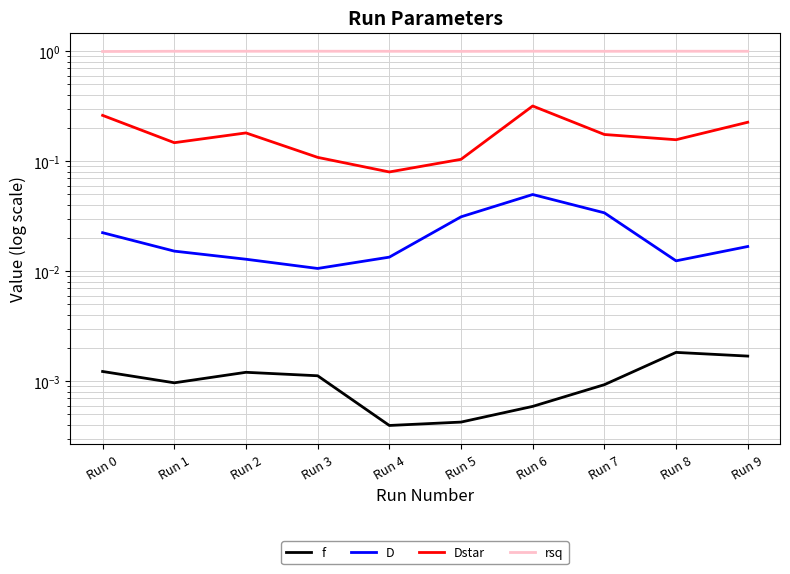

Rank the series at Run 3 from lowest to highest value.

f, D, Dstar, rsq